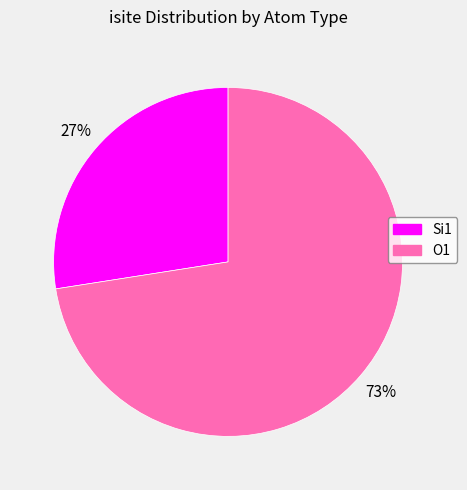

Is there any slice that represents more than half of the pie?

Yes